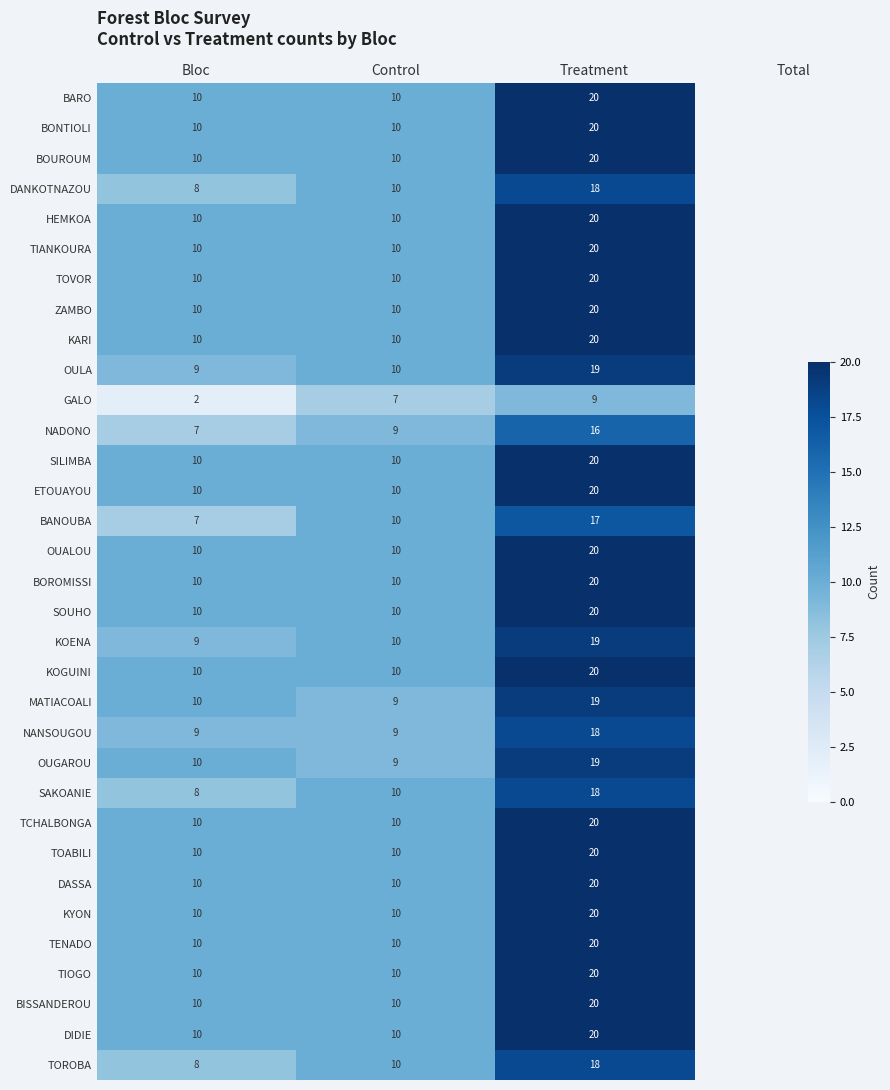

List the labels in order of BANOUBA value, largest first.

Treatment, Control, Bloc